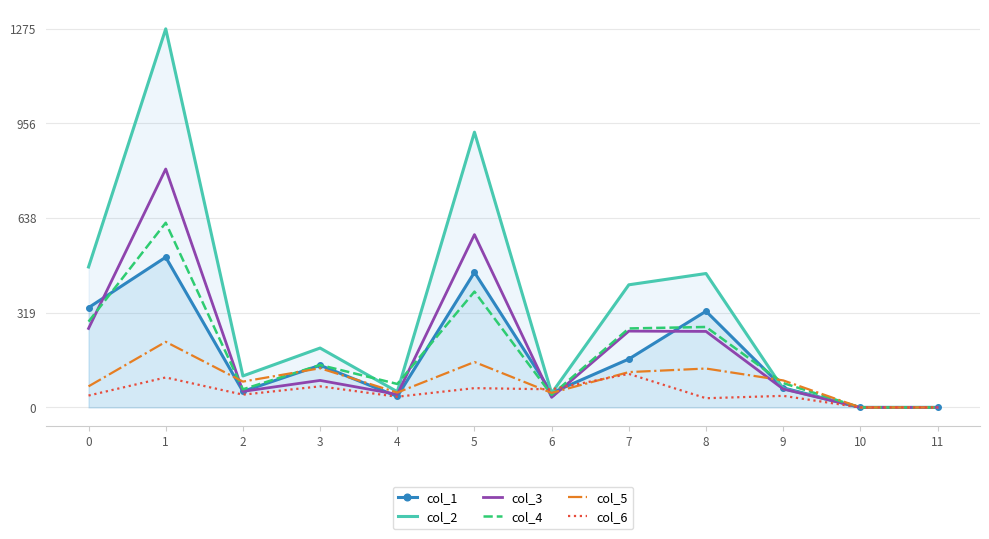

What value does the col_4 series have at 9?

82